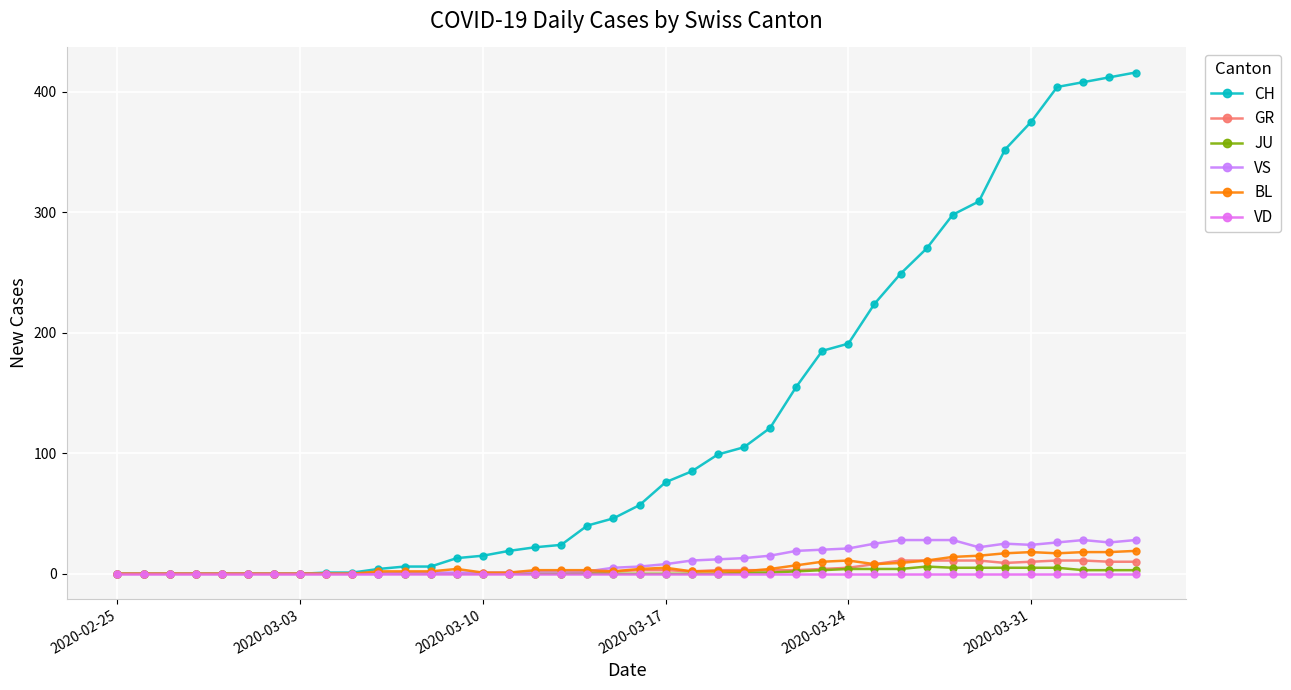

At which label does JU reach its minimum?

2020-02-25